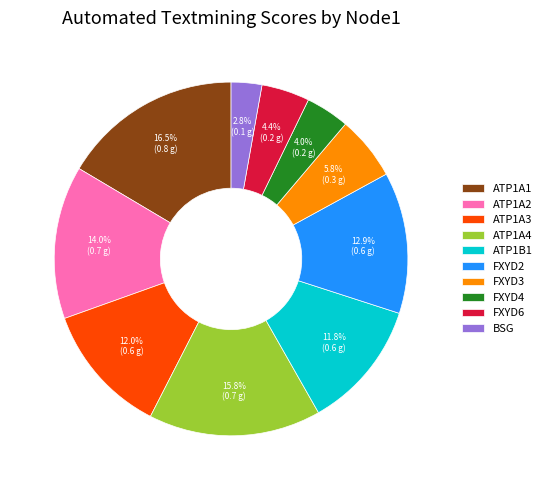

How many slices are in this pie chart?

10